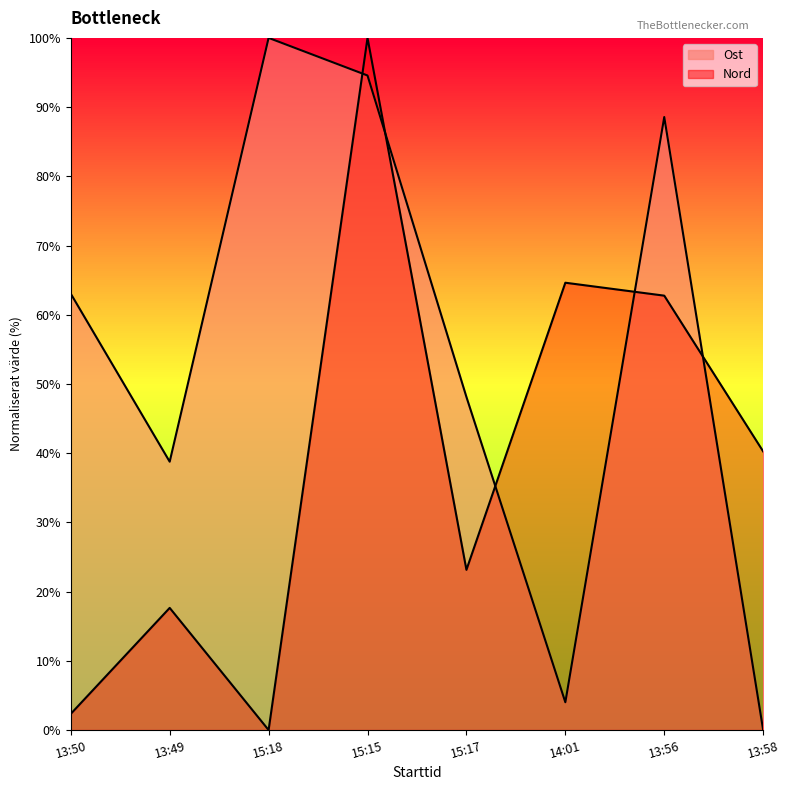

True or false: Nord has a value of 24.4 at 13:49.

False